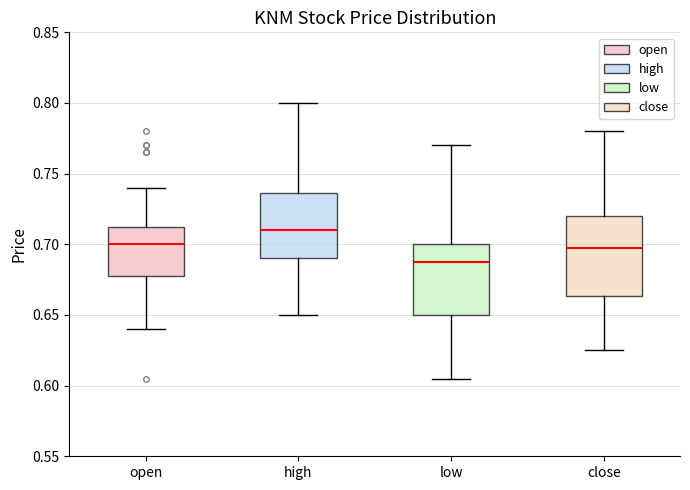

Which box's median line is the lowest?

low